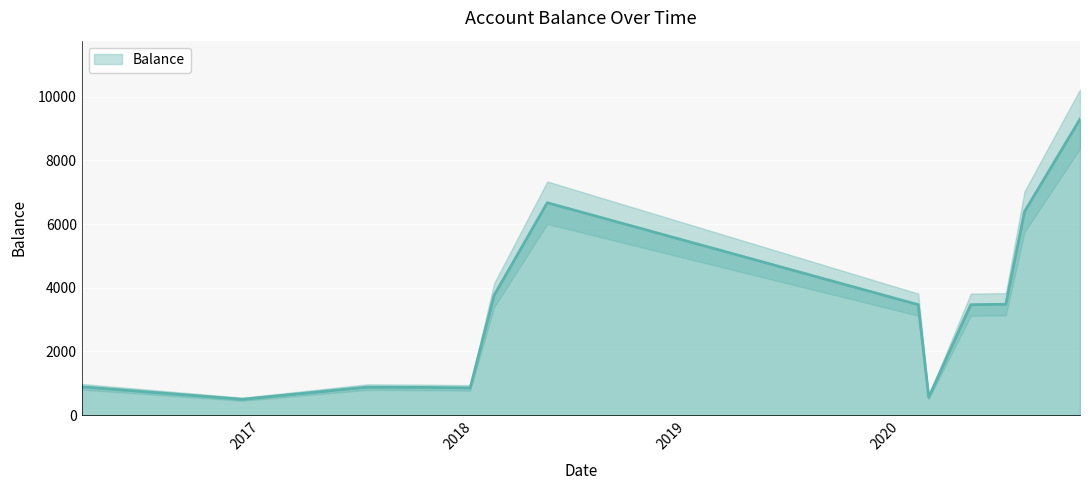

What is the ratio of the value at 2017-10-02 to the value at 2018-05-07?

0.1